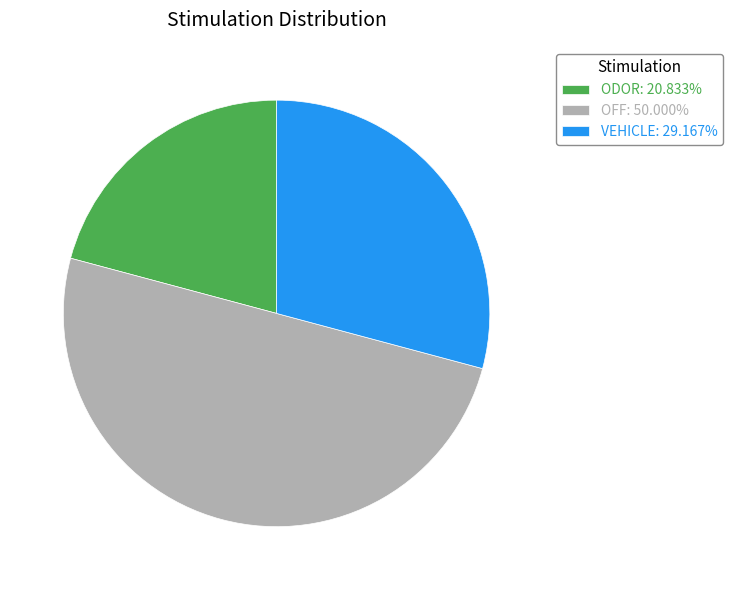

What is the ratio of the value at VEHICLE to the value at OFF?

0.6